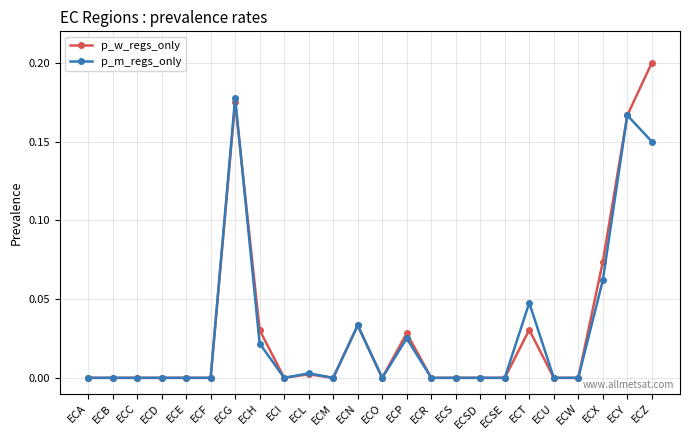

True or false: p_m_regs_only has a value of 0.0 at ECN.

True